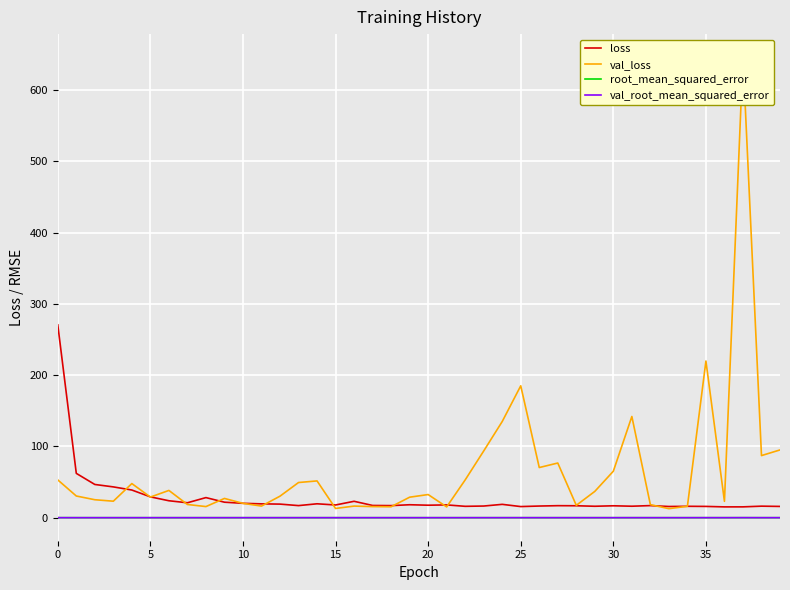

At which label is val_root_mean_squared_error closest to 0?

33